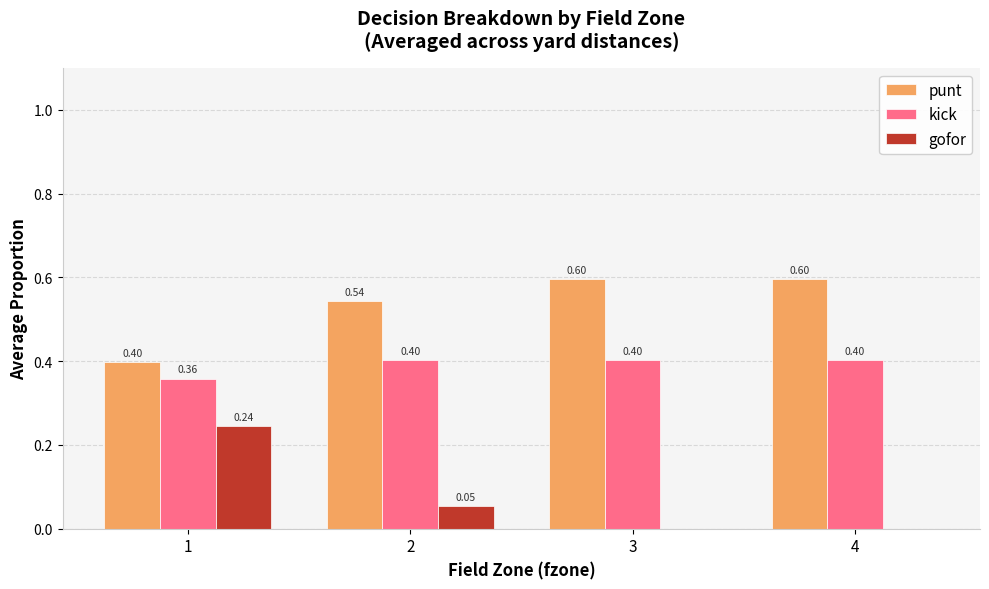

Count the number of data series in this chart.

3